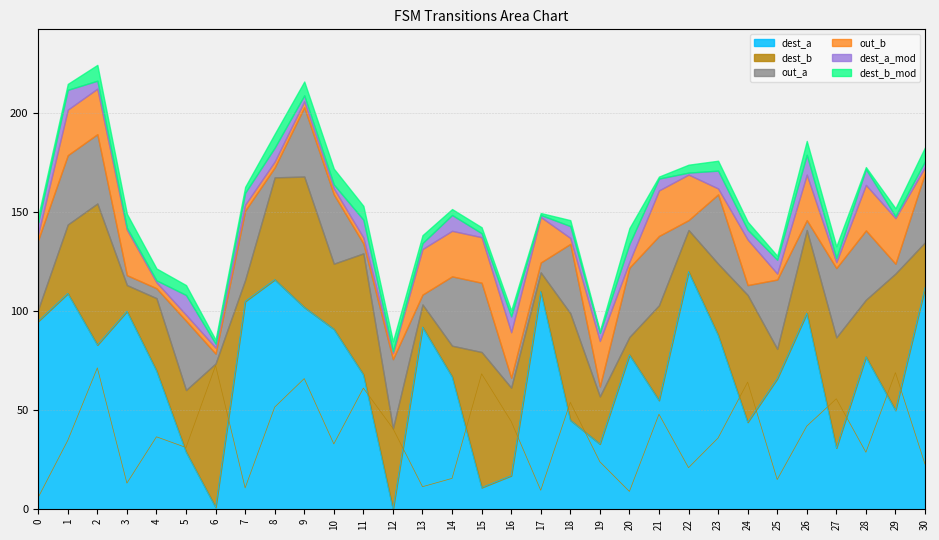

Which has a higher value, 26 or 21?

26